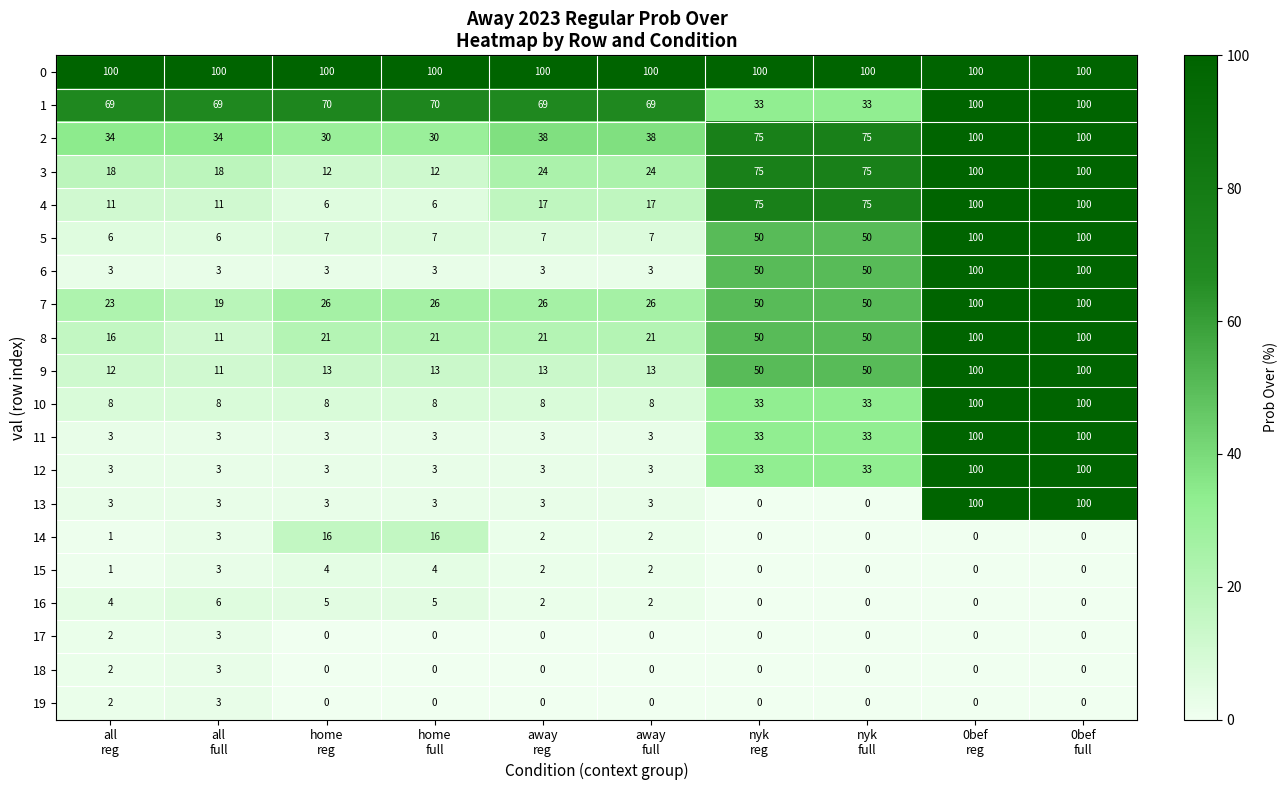

How many series are shown in this chart?

20